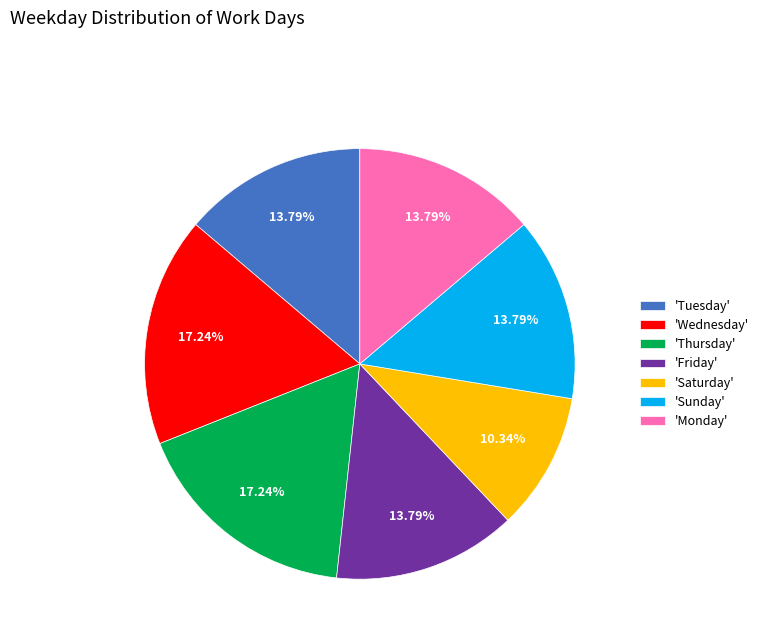

Is there a majority slice in this chart?

No